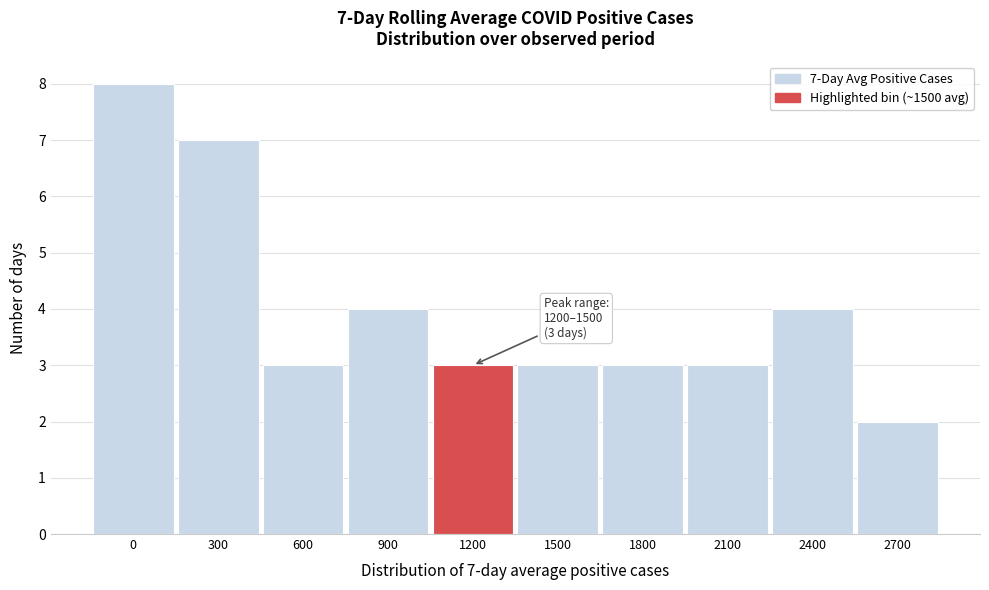

Reading left to right, extract all data points from this chart.

0=8	300=7	600=3	900=4	1200=3	1500=3	1800=3	2100=3	2400=4	2700=2